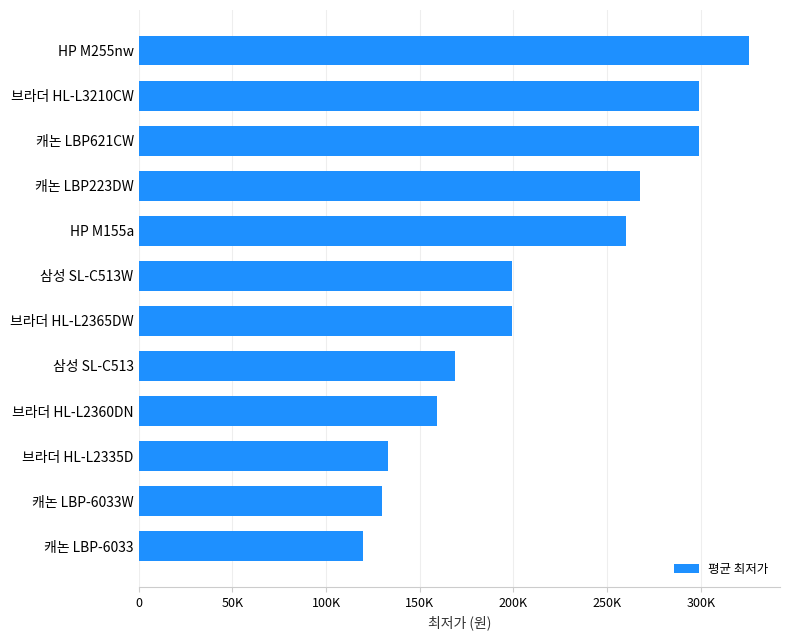

Does the chart contain any negative values?

No